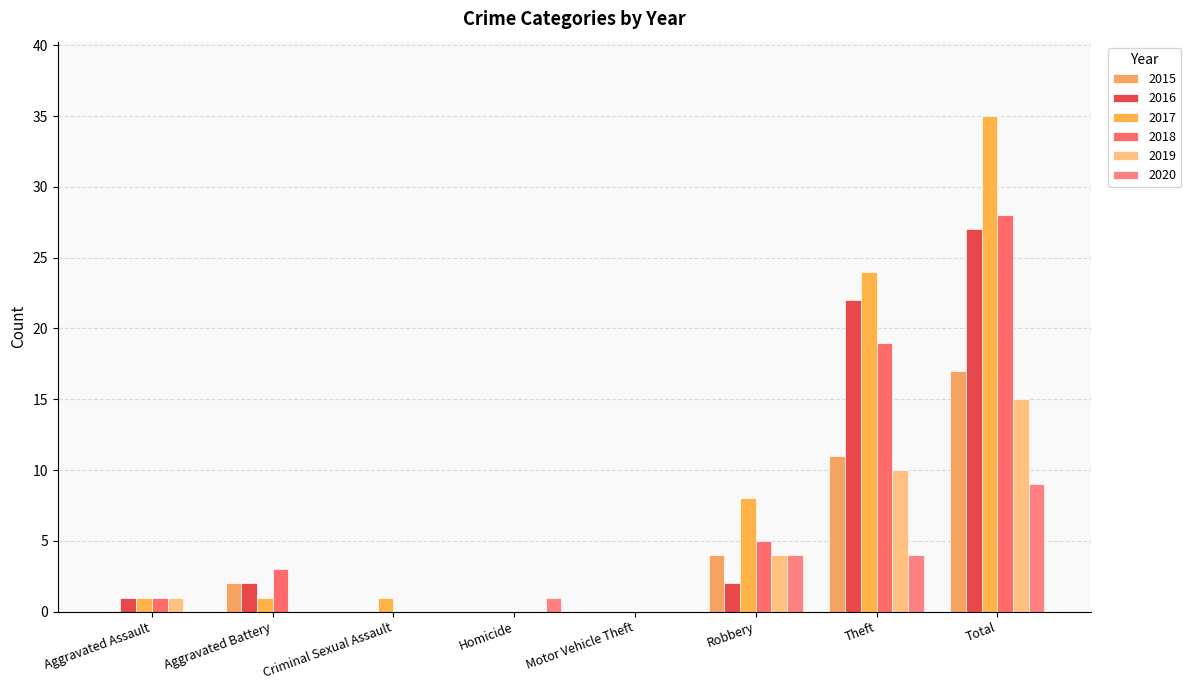

Reading left to right, transcribe all the data shown in this chart.

2015: Aggravated Assault=0	Aggravated Battery=2	Criminal Sexual Assault=0	Homicide=0	Motor Vehicle Theft=0	Robbery=4	Theft=11	Total=17
2016: Aggravated Assault=1	Aggravated Battery=2	Criminal Sexual Assault=0	Homicide=0	Motor Vehicle Theft=0	Robbery=2	Theft=22	Total=27
2017: Aggravated Assault=1	Aggravated Battery=1	Criminal Sexual Assault=1	Homicide=0	Motor Vehicle Theft=0	Robbery=8	Theft=24	Total=35
2018: Aggravated Assault=1	Aggravated Battery=3	Criminal Sexual Assault=0	Homicide=0	Motor Vehicle Theft=0	Robbery=5	Theft=19	Total=28
2019: Aggravated Assault=1	Aggravated Battery=0	Criminal Sexual Assault=0	Homicide=0	Motor Vehicle Theft=0	Robbery=4	Theft=10	Total=15
2020: Aggravated Assault=0	Aggravated Battery=0	Criminal Sexual Assault=0	Homicide=1	Motor Vehicle Theft=0	Robbery=4	Theft=4	Total=9